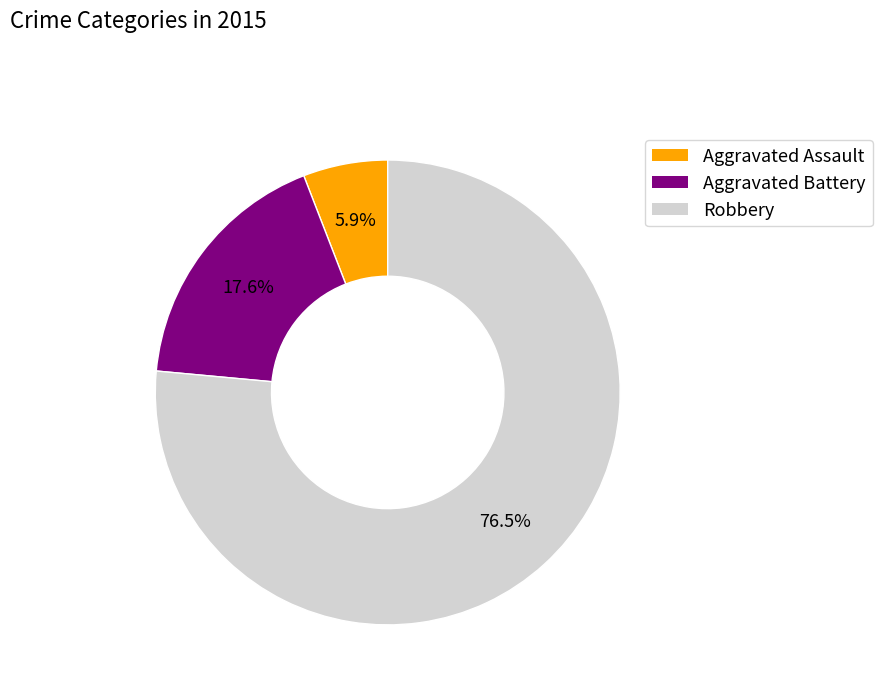

Which slice is the smallest?

Aggravated Assault